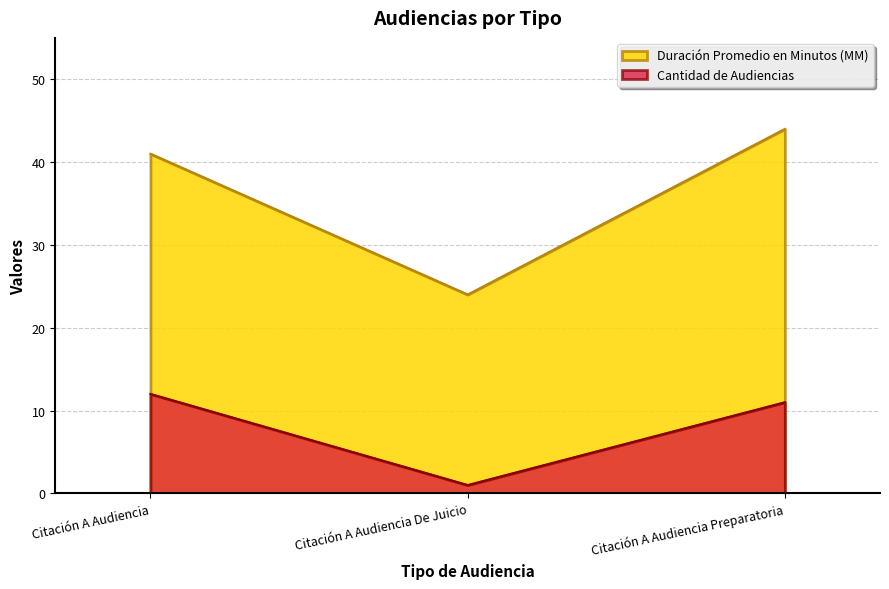

What is the smallest value displayed?

1